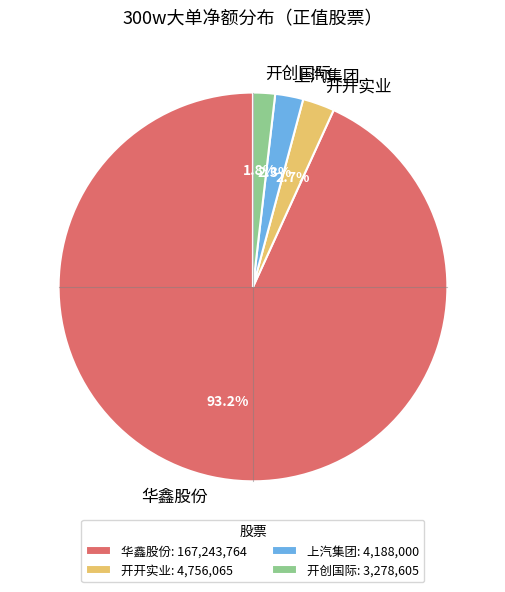

Count the number of slices in the pie.

4